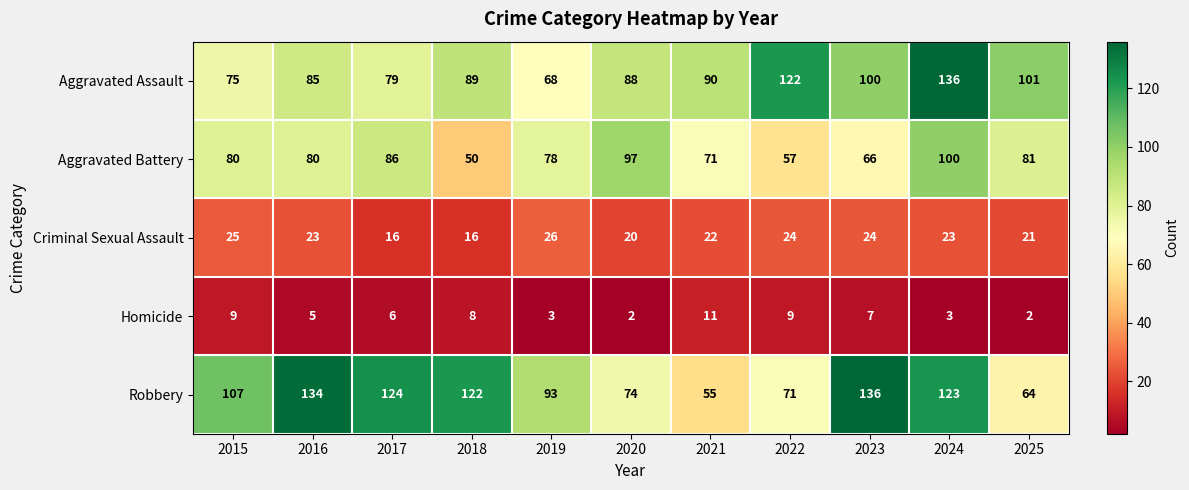

What is the spread (max minus min) of values at 2022?

113